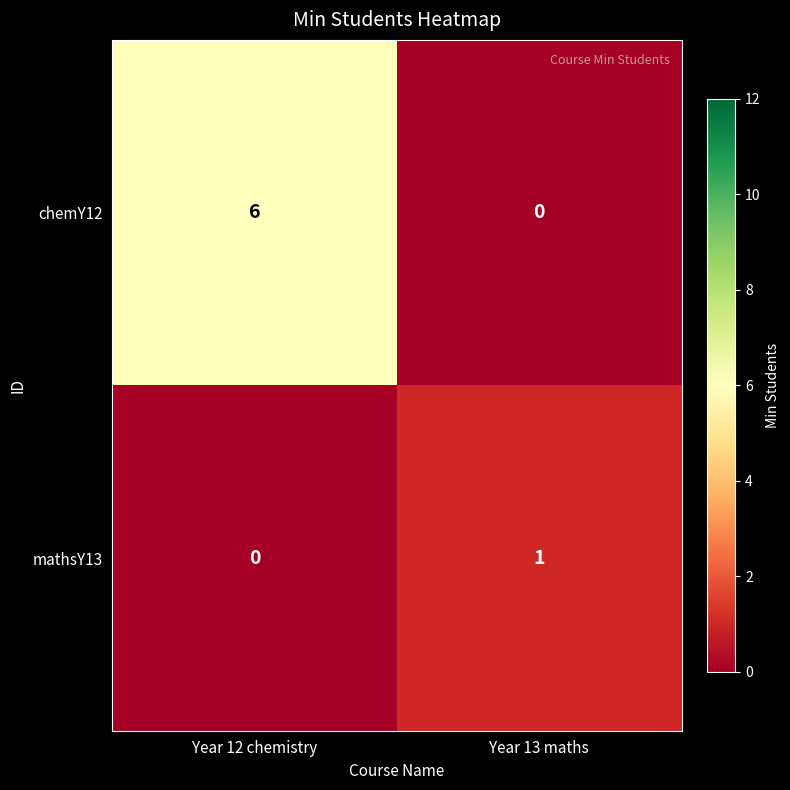

At Year 13 maths, list the series in order from smallest to largest.

chemY12, mathsY13